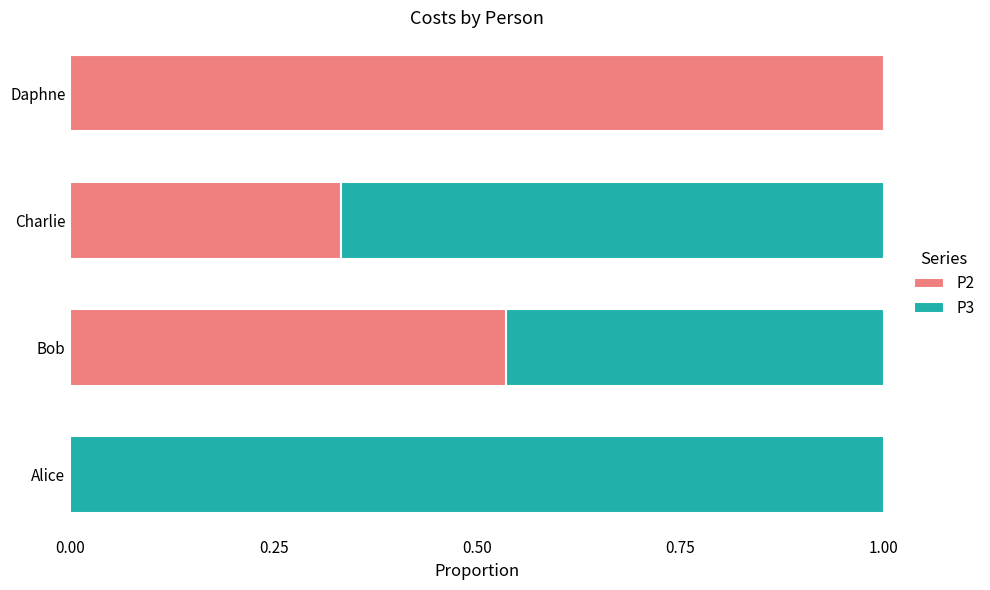

What is the total value across all series at Bob?

1.0